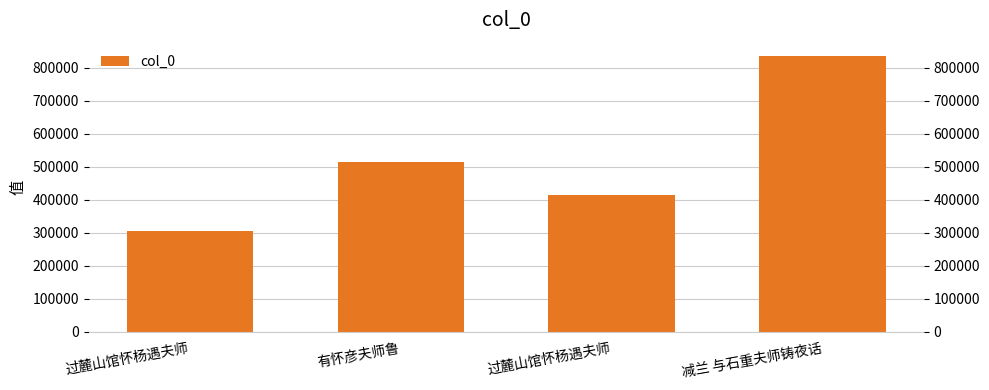

Reading left to right, extract all data points from this chart.

过麓山馆怀杨遇夫师=305991	有怀彦夫师鲁=515158	过麓山馆怀杨遇夫师=414998	减兰 与石重夫师铸夜话=834130